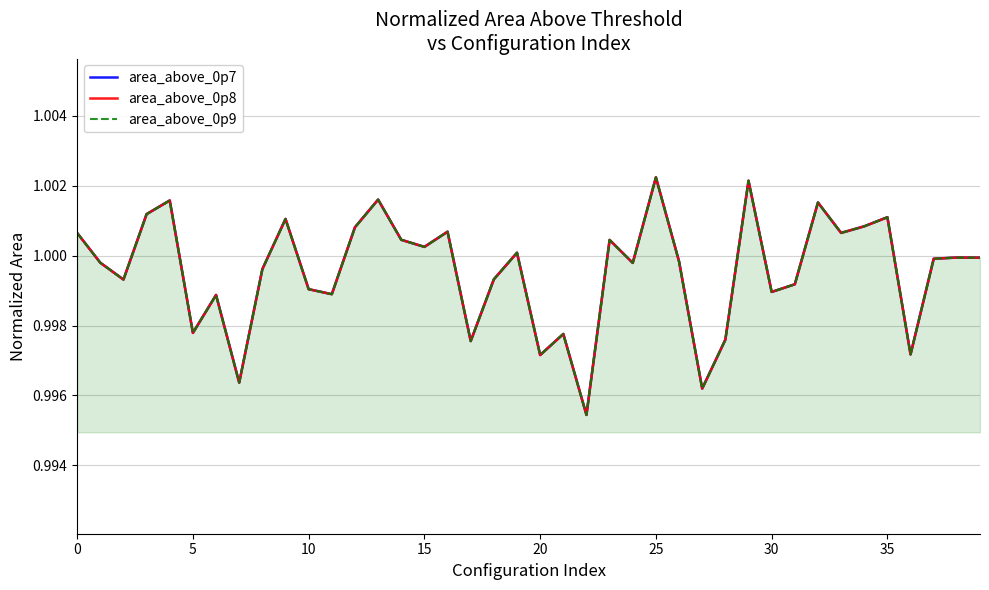

True or false: area_above_0p8 has a value of 1.8 at 34.

False